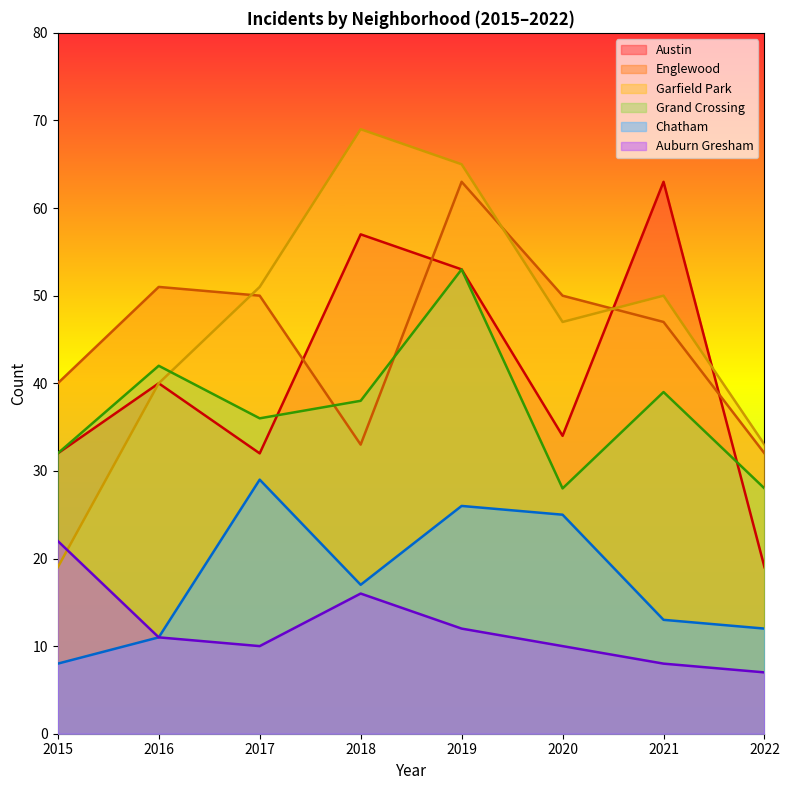

What is the lowest value of the Austin series?

19